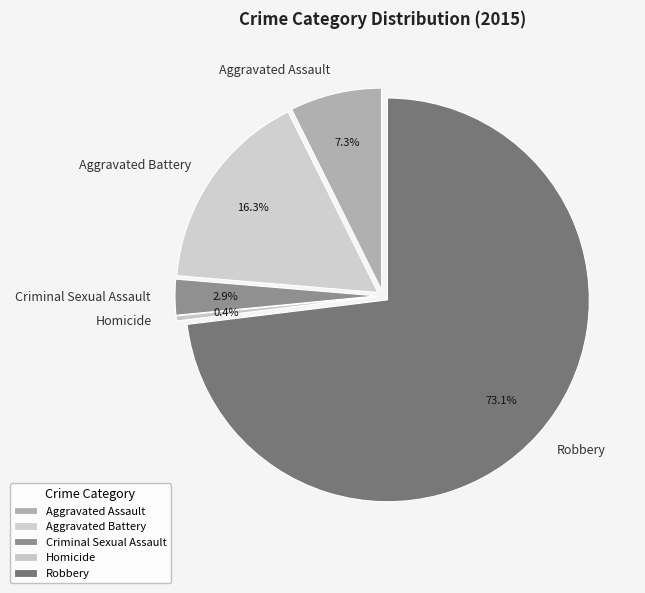

Is the sum of Homicide and Robbery greater than half?

Yes